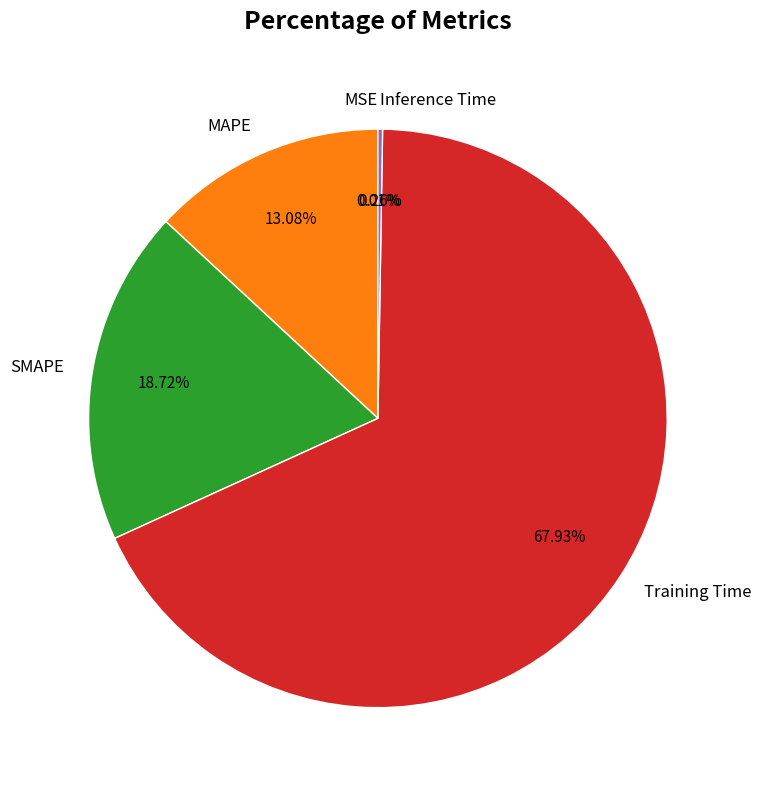

Which slice is the largest?

Training Time